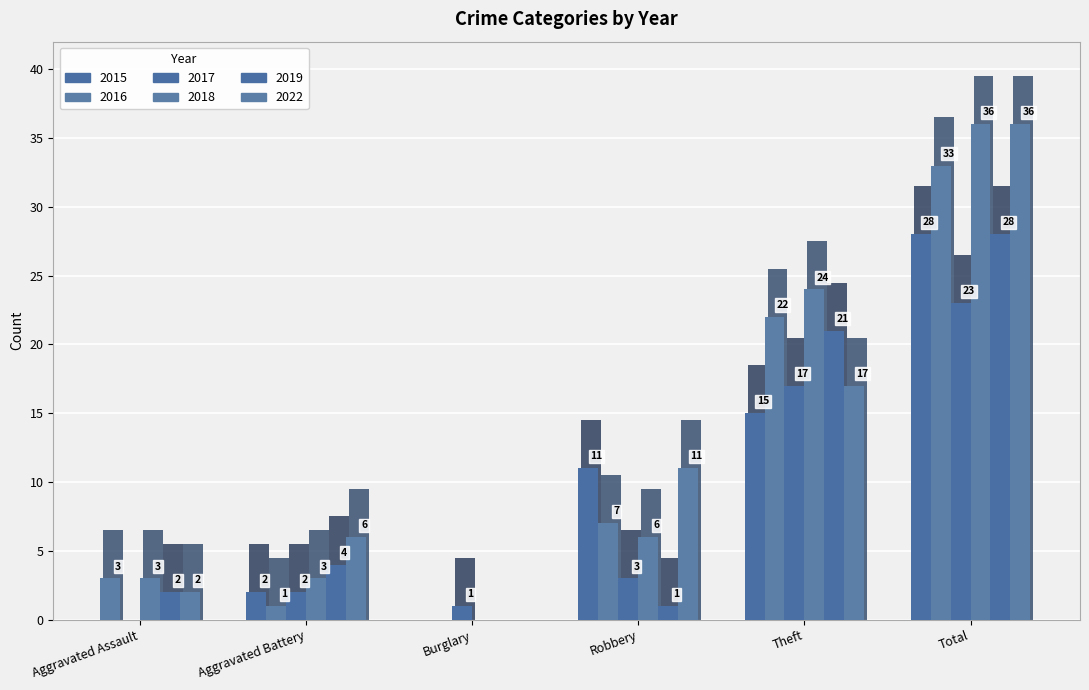

Is it true that 2017 equals 2 at Burglary?

False